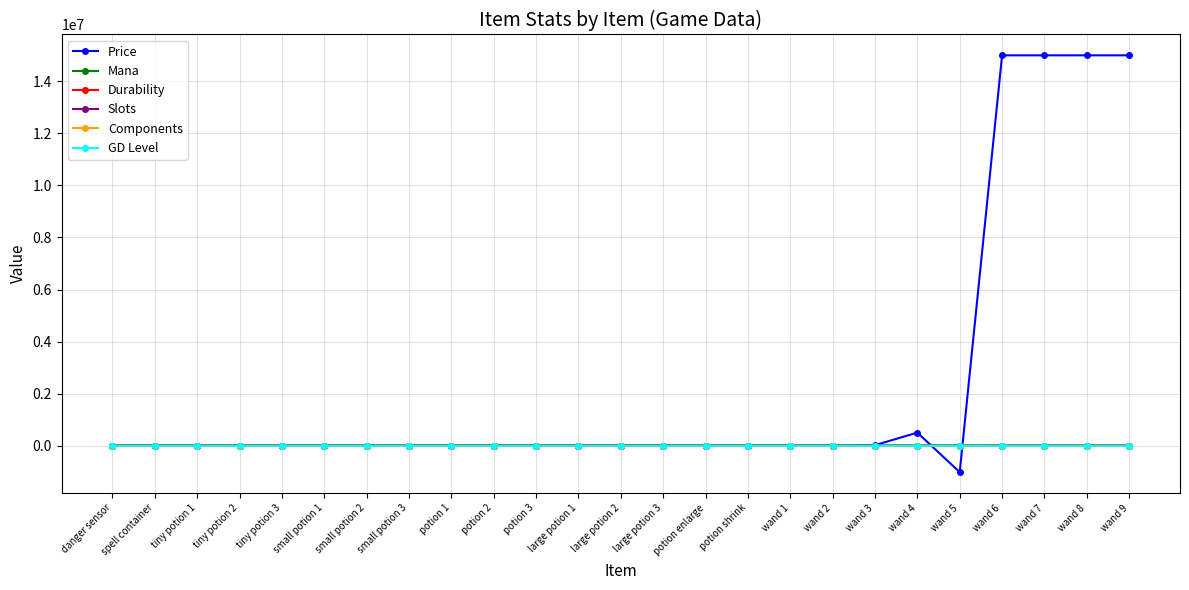

Is this an area chart (filled region under the line)?

No